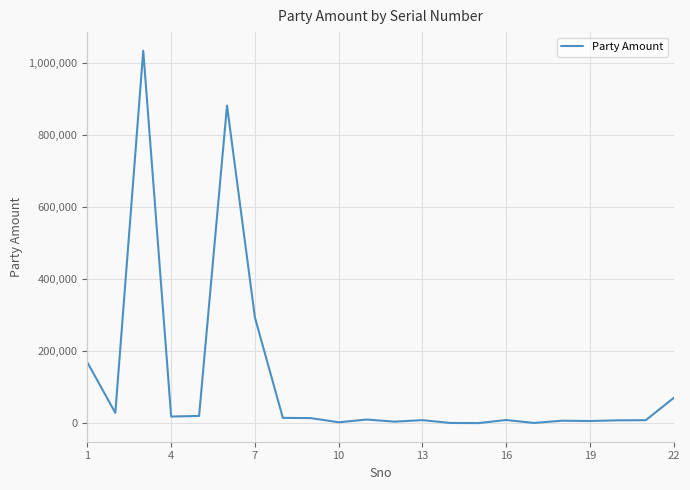

What is the greatest value displayed?

1034144